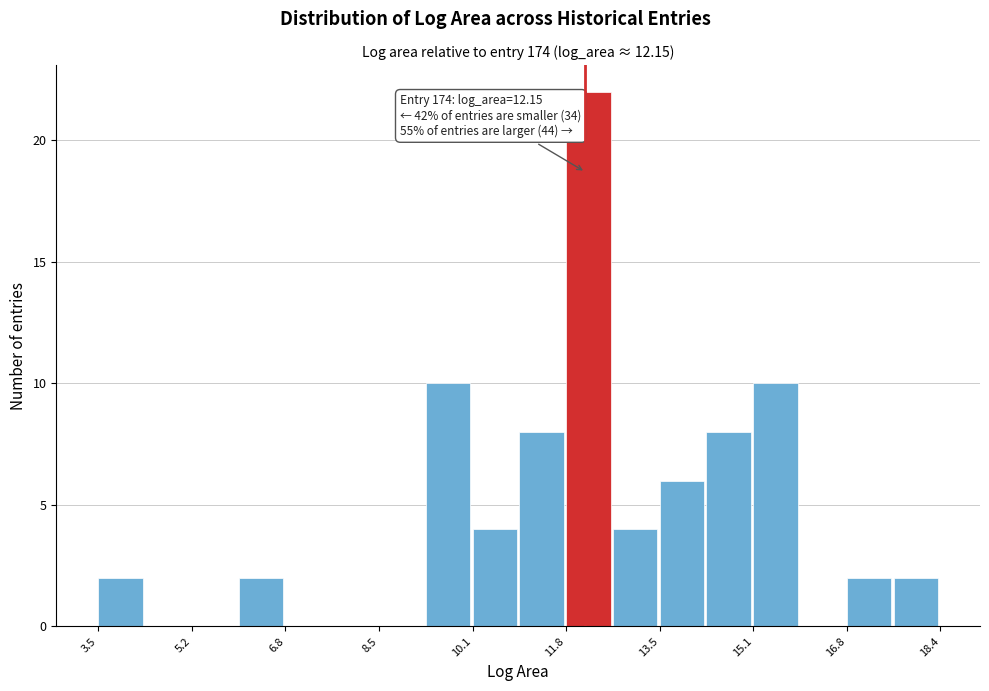

Which range on the x-axis has the tallest bar?

11.8 to 12.6